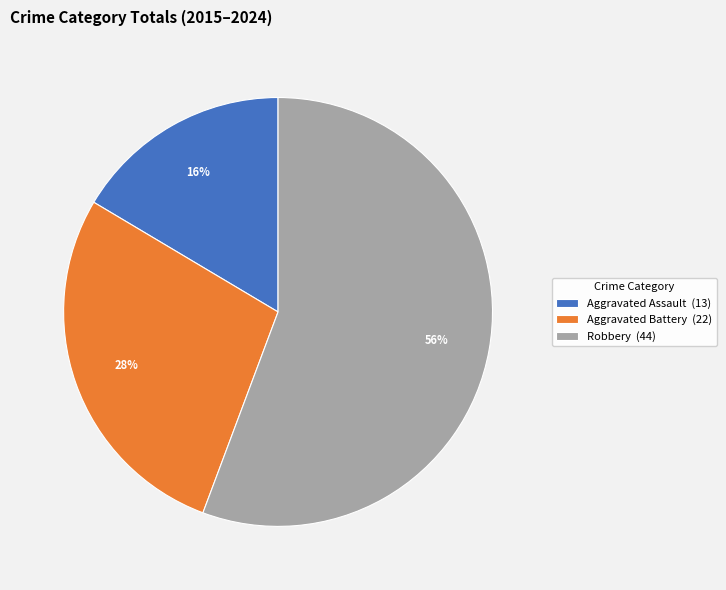

What is the largest slice in the pie chart?

Robbery (44)